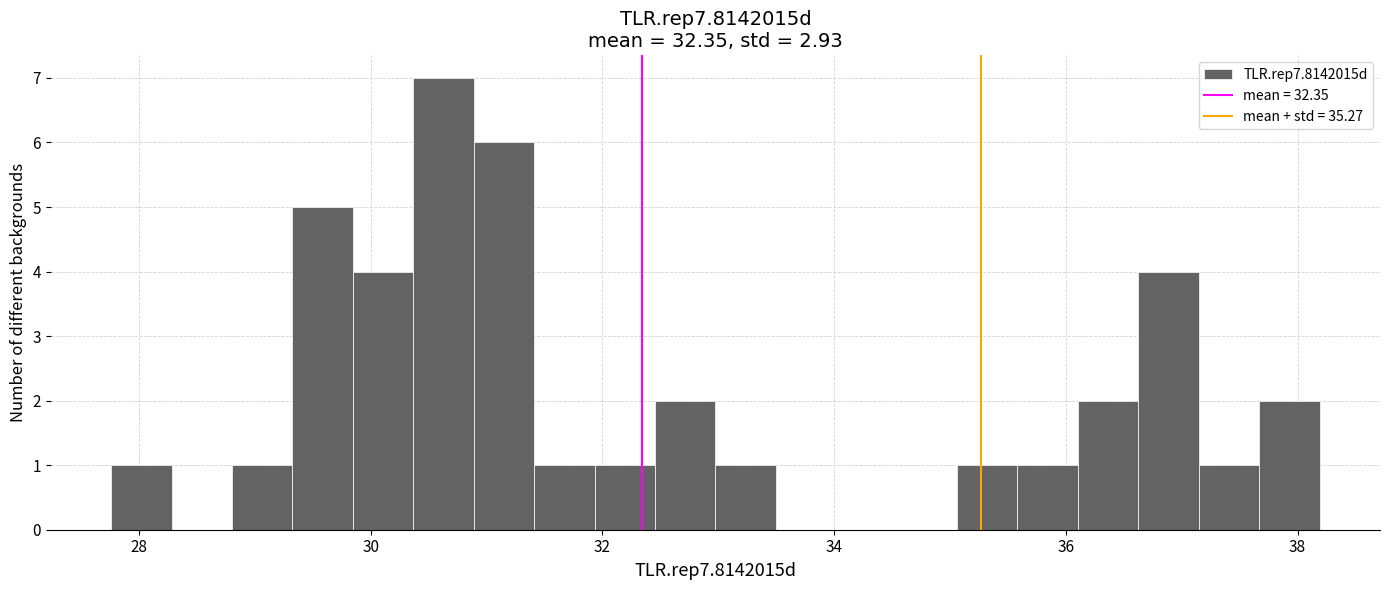

Read against the x-axis, roughly where is the centre of the tallest bar?

30.6